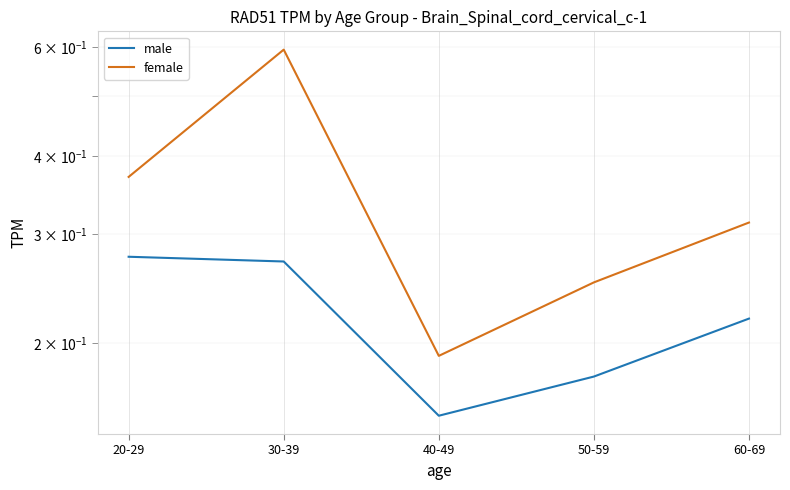

What is the minimum value shown in the chart?

0.2